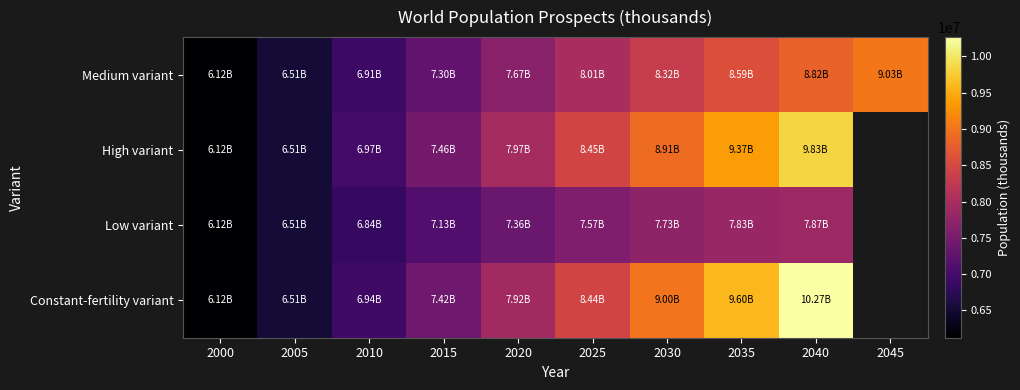

List the labels in order of Low variant value, smallest first.

2000, 2005, 2010, 2015, 2020, 2025, 2030, 2035, 2040, 2045